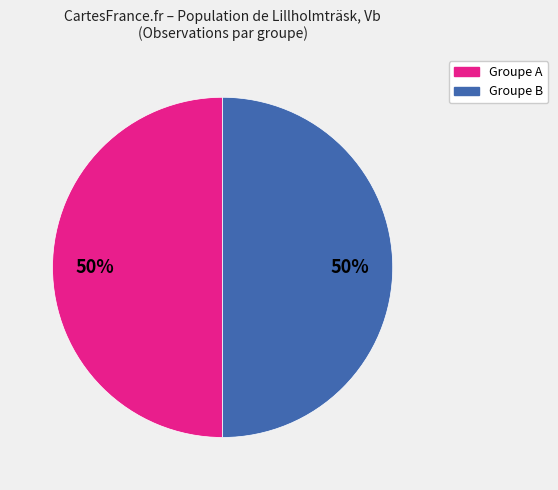

Count the number of slices in the pie.

2